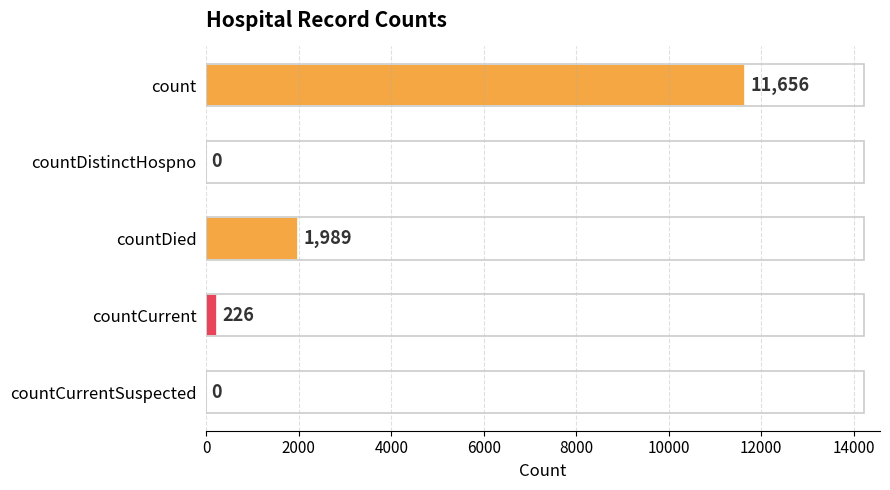

Are the bars horizontal?

Yes